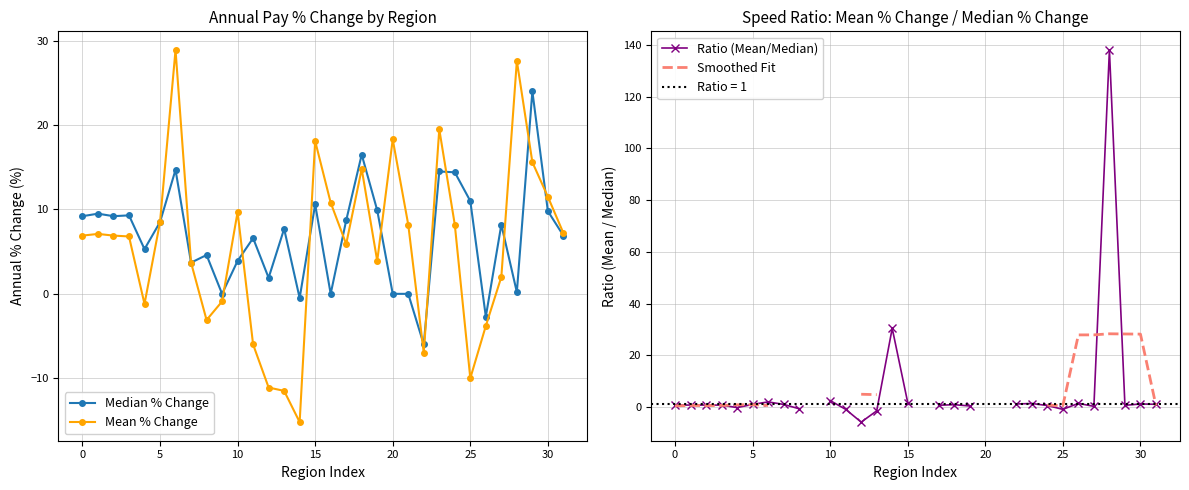

Between which two adjacent categories do Smoothed Fit and Median % Change first intersect?

12 and 13